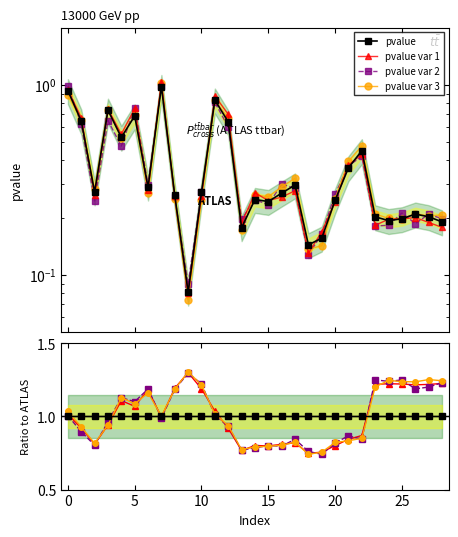

Which category has the highest value in the pvalue series?

7